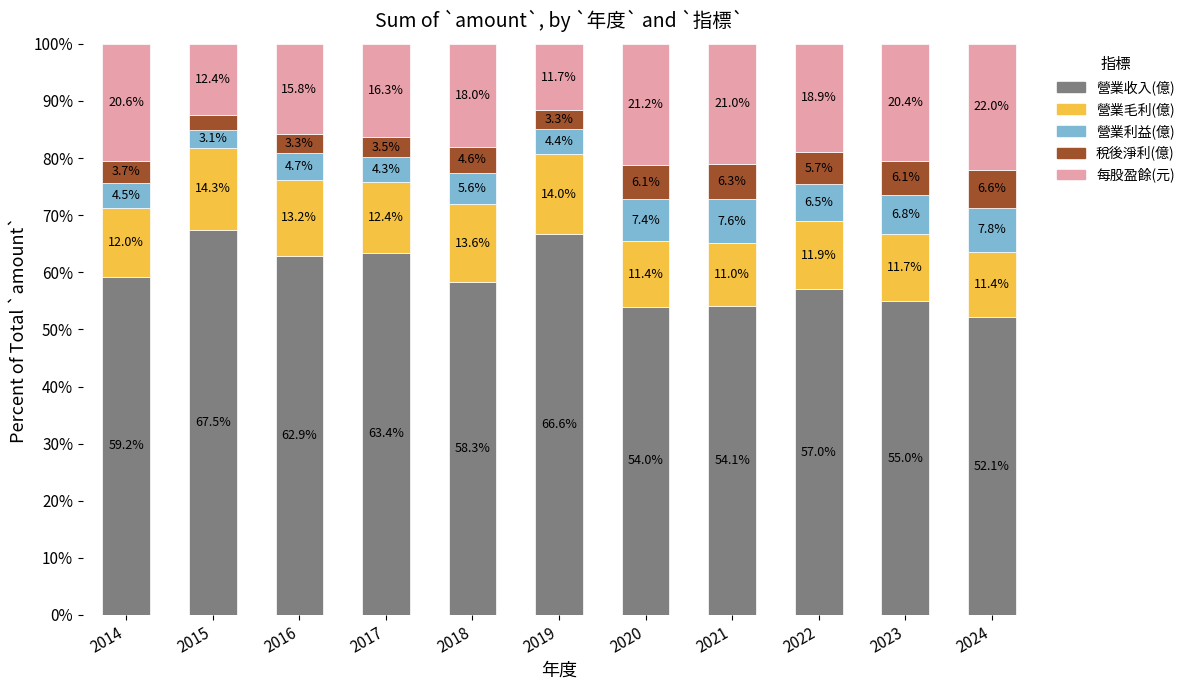

Which category has the highest value in the 營業收入(億) series?

2015